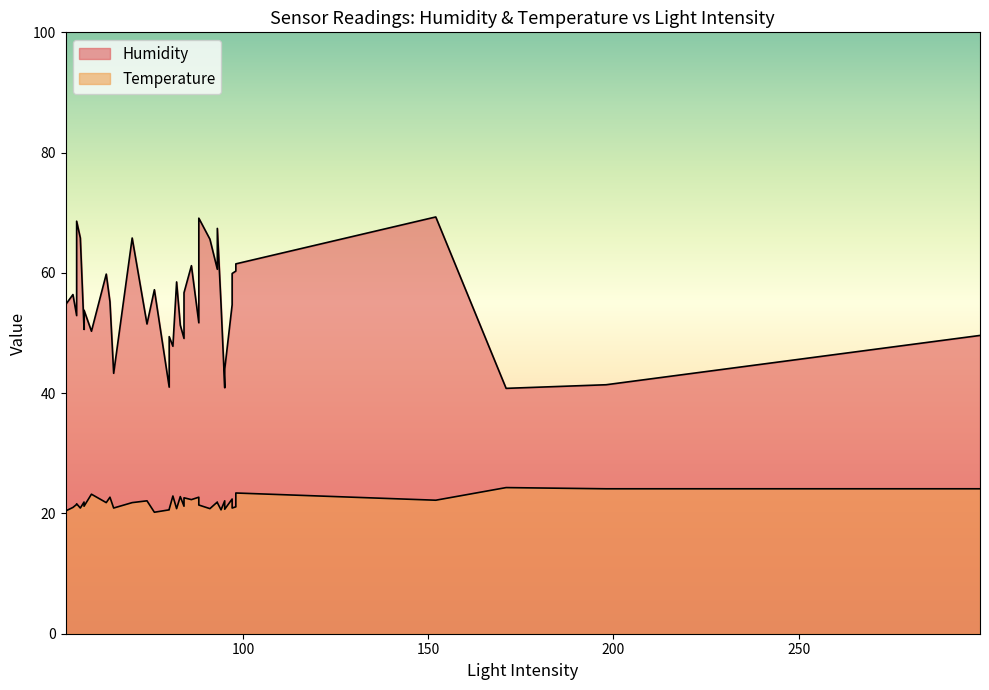

Does the chart display data point markers on the line(s)?

No